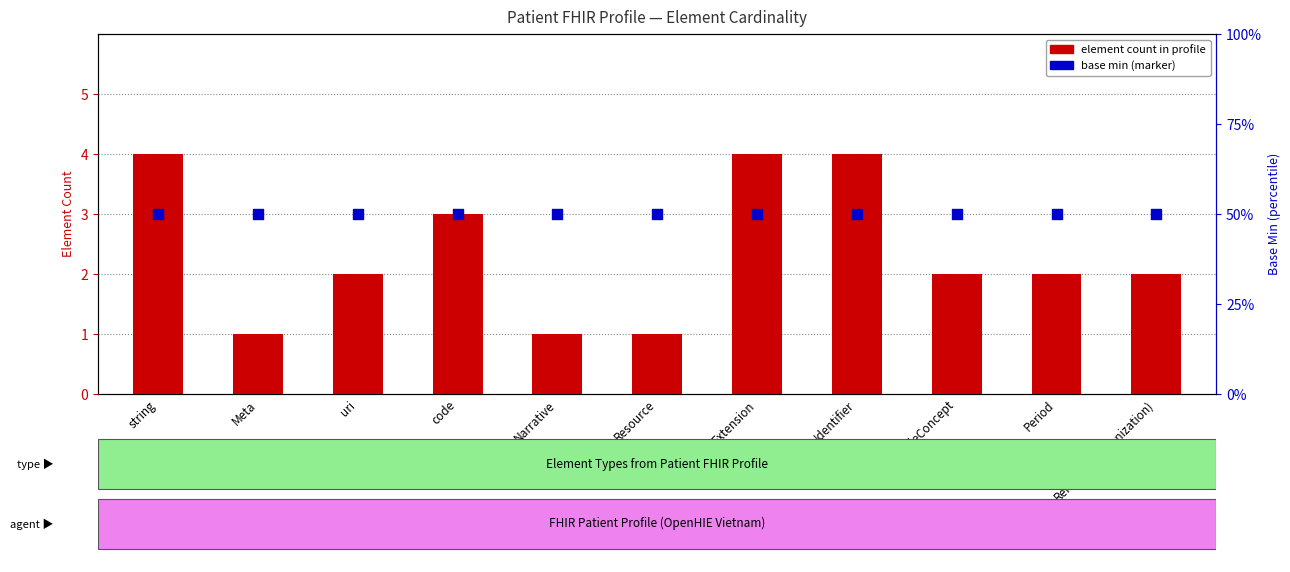

Which series contains the lowest Y value?

element count in profile